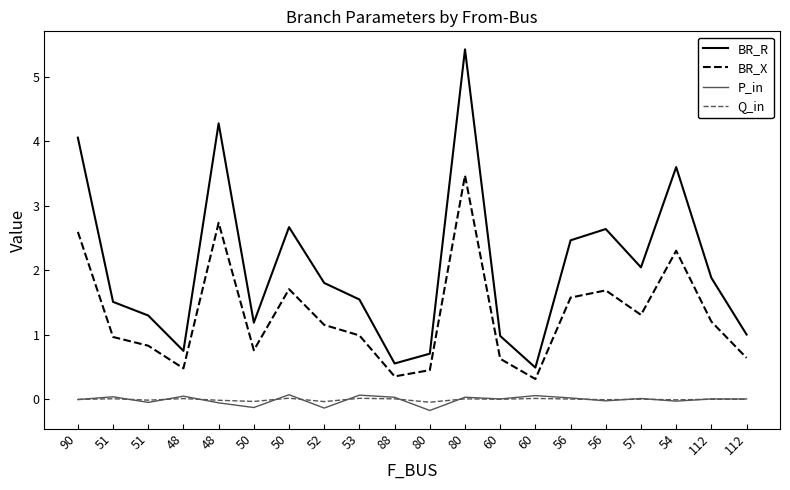

Between which two adjacent categories do Q_in and P_in first intersect?

90 and 51